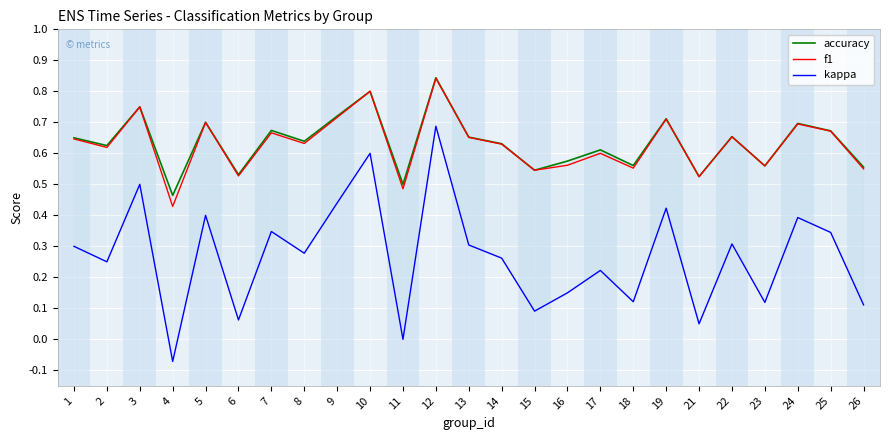

Which series has the widest spread of values?

kappa